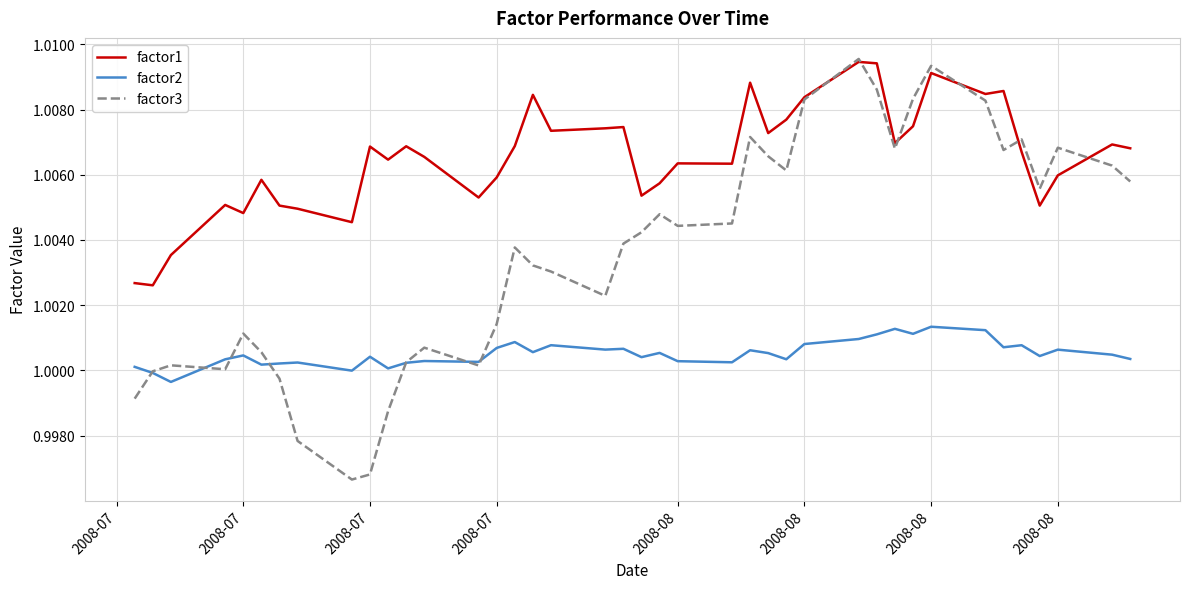

Does the chart have visible grid lines?

Yes